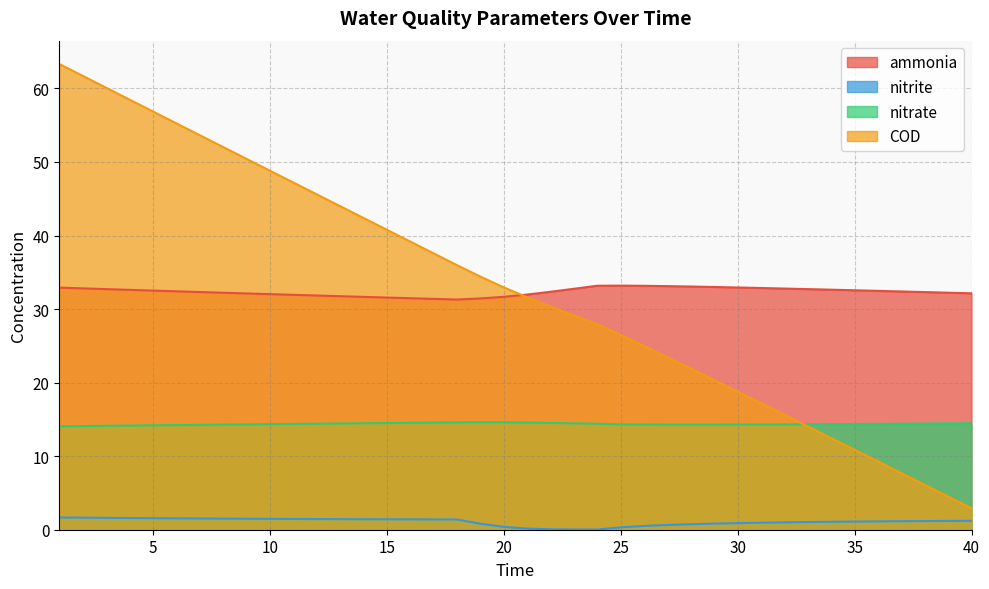

Rank the series by their maximum value, from highest to lowest.

COD, ammonia, nitrate, nitrite